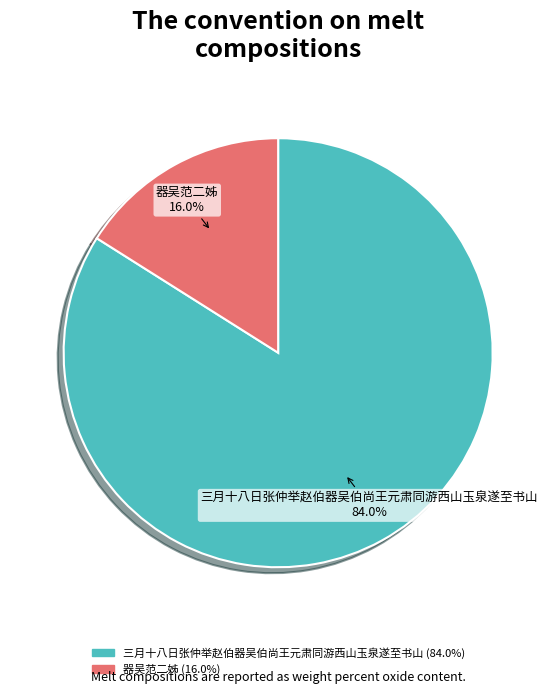

How much of the chart is everything except 三月十八日张仲举赵伯器吴伯尚王元肃同游西山玉泉遂至书山?

16.0%